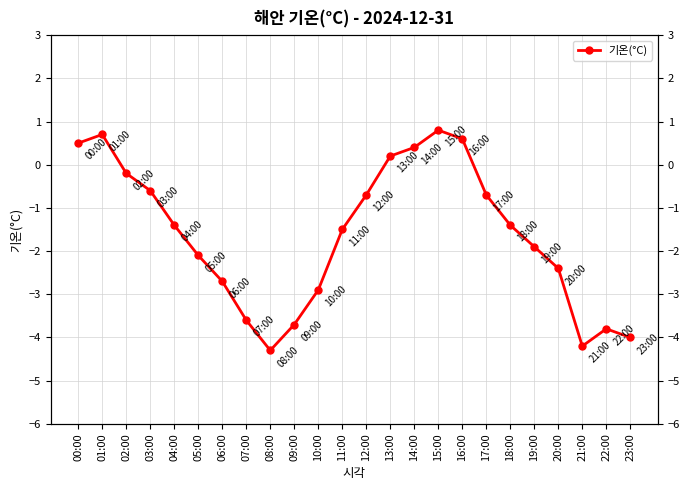

True or false: the data has more than 0 interior local peaks.

True